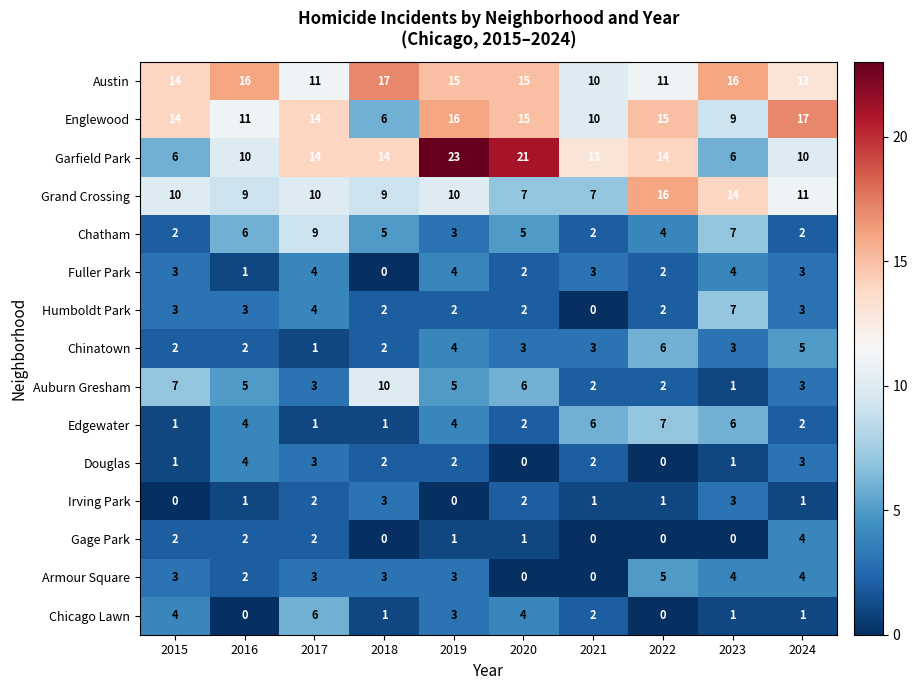

True or false: Fuller Park has a value of 3 at 2021.

True